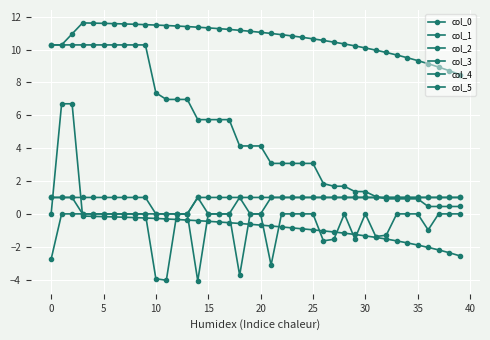

How many series are shown in this chart?

6